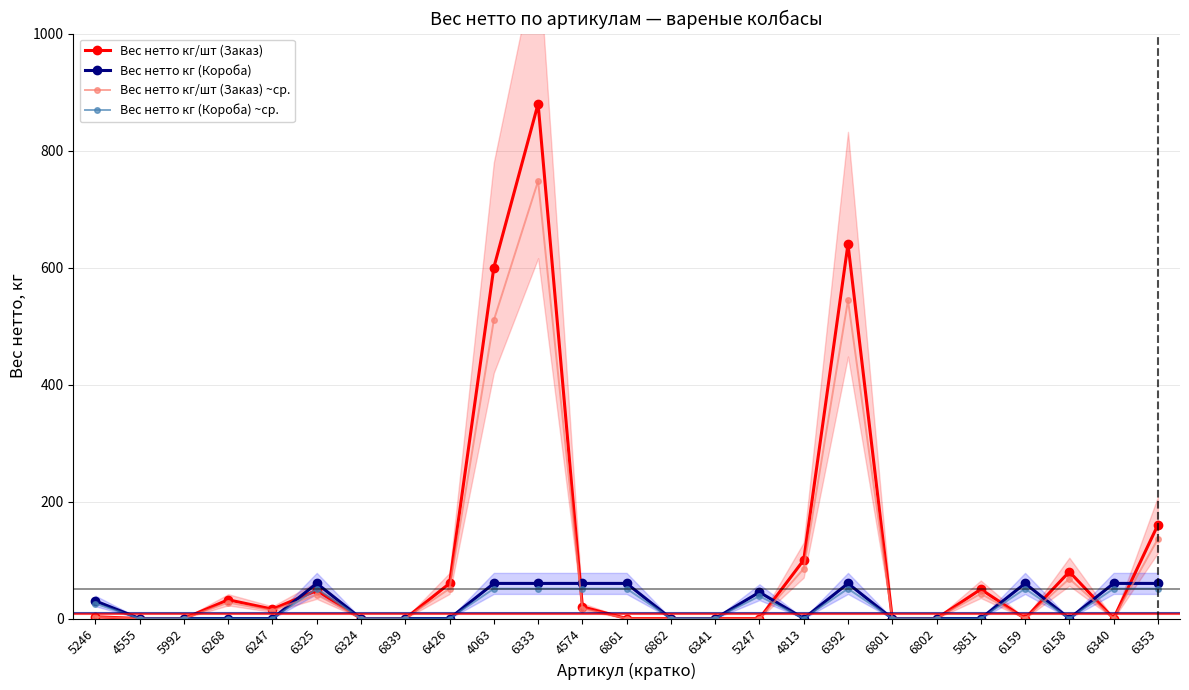

What is the label of the 24th point from the right?

4555